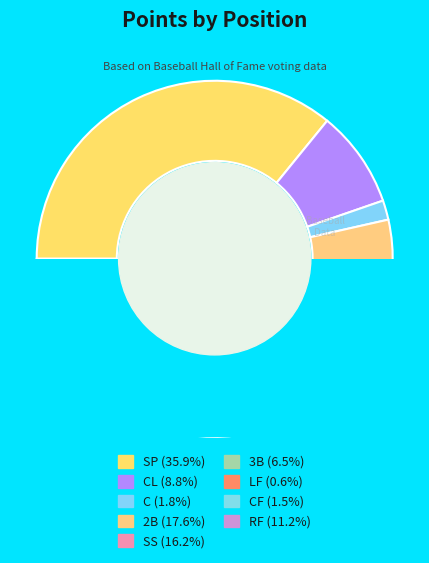

Which has a higher value, 3B or CL?

CL